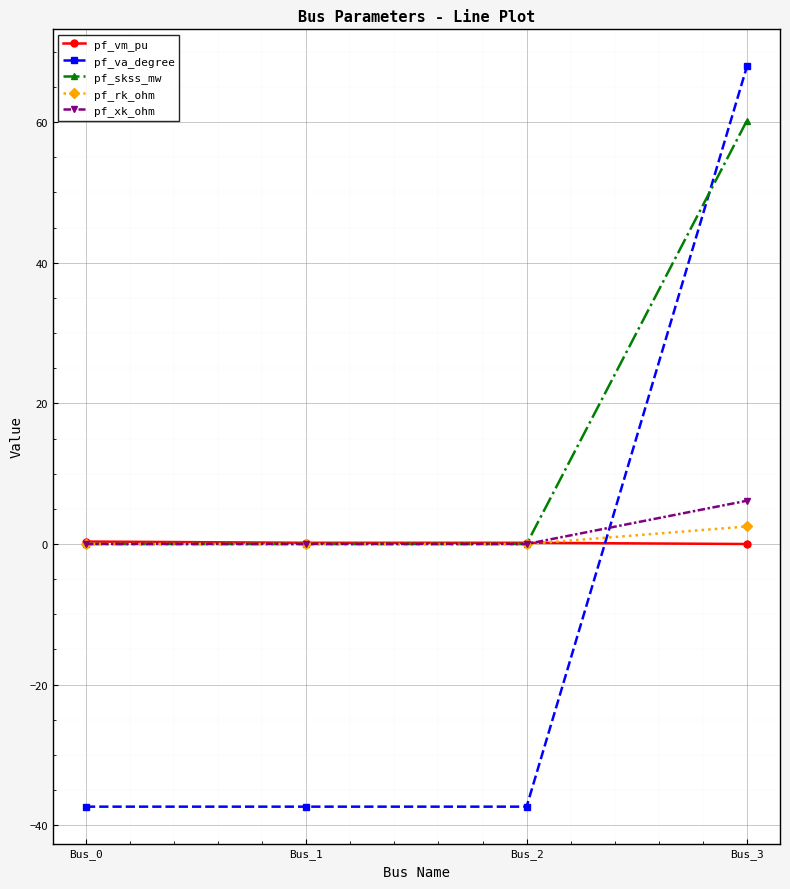

Which series has the largest total across all categories?

pf_skss_mw